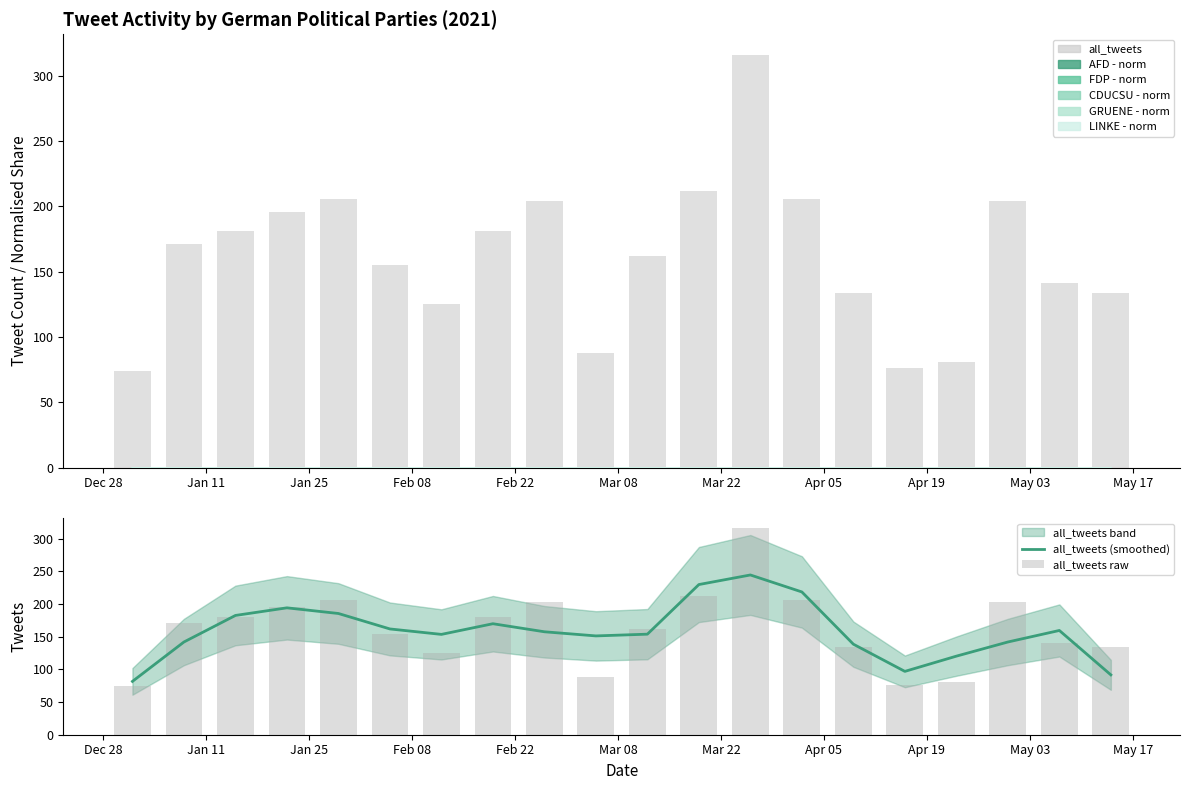

What is the difference between the all_tweets (smoothed) values at Dec 28 and Feb 08?

112.7